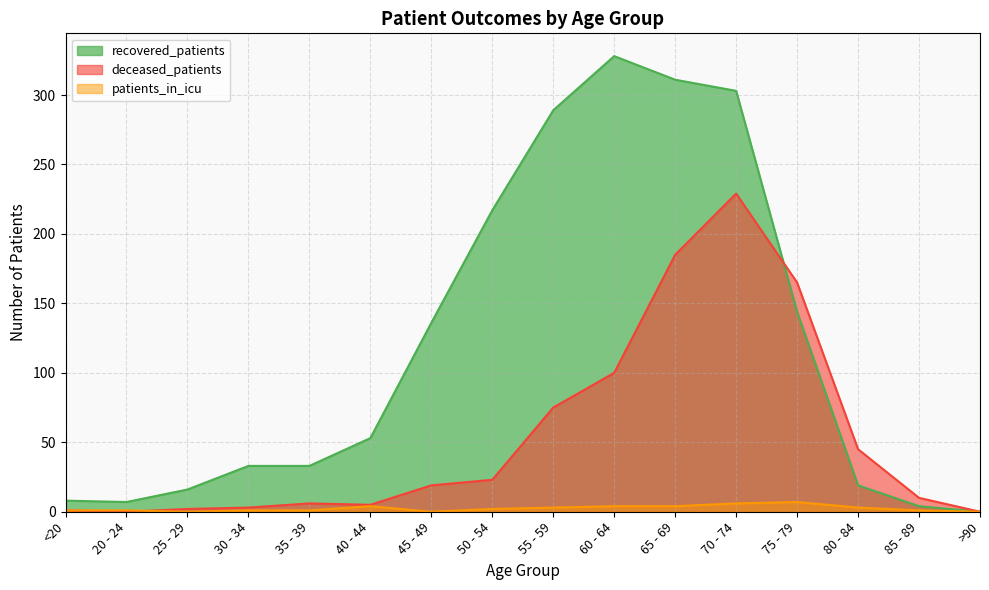

True or false: patients_in_icu and deceased_patients intersect in this chart.

True